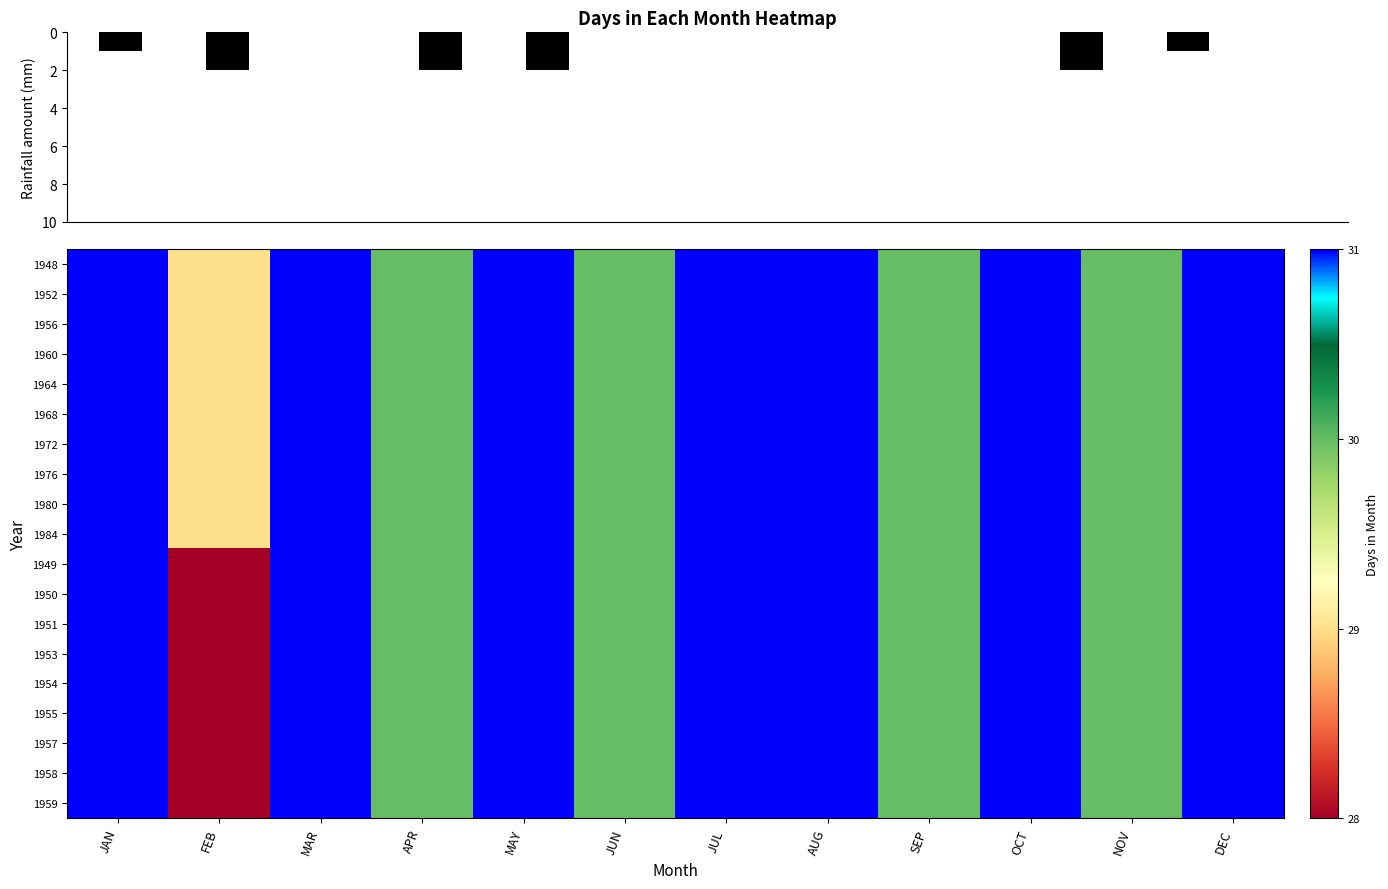

How many 1964 values are between 30 and 31?

11